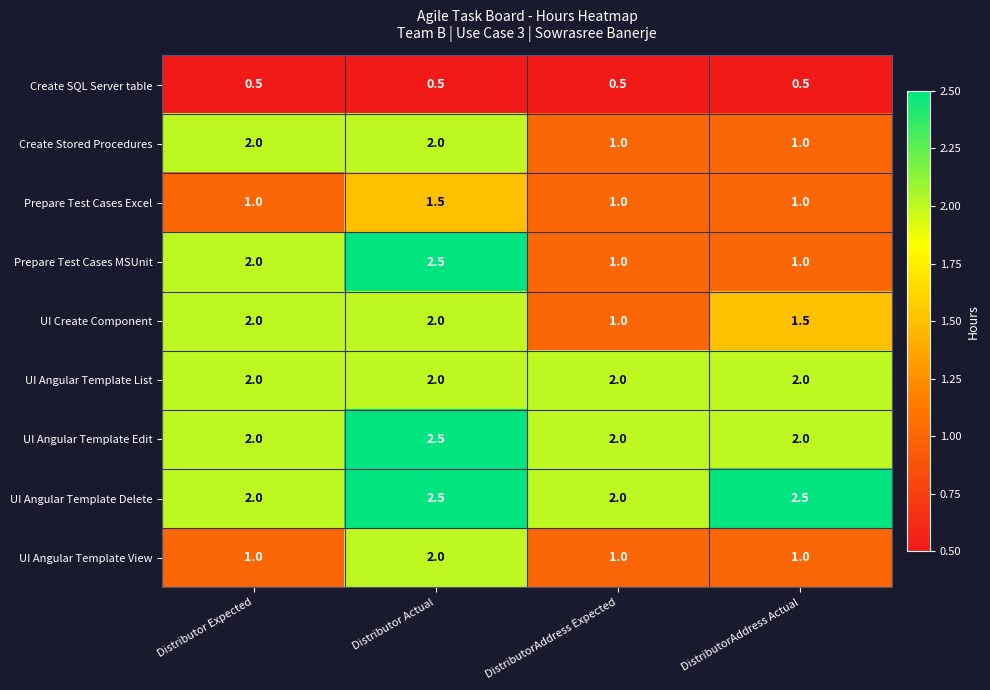

What is the minimum value for Prepare Test Cases MSUnit?

1.0